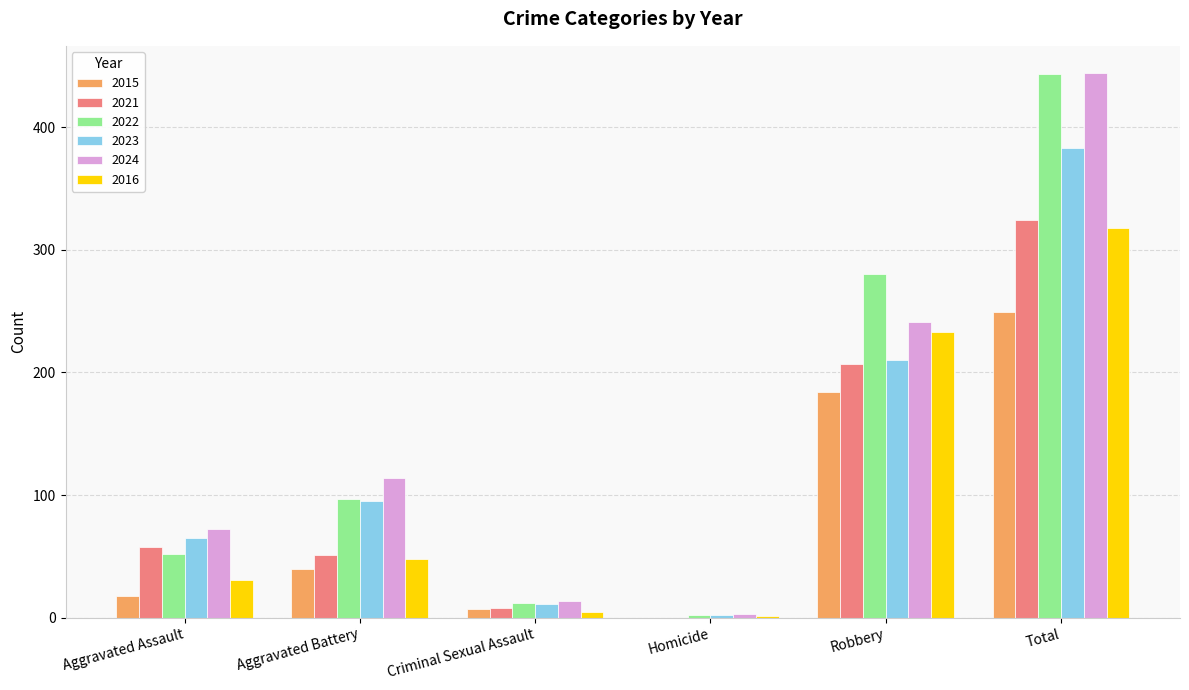

What is the highest value of the 2023 series?

383